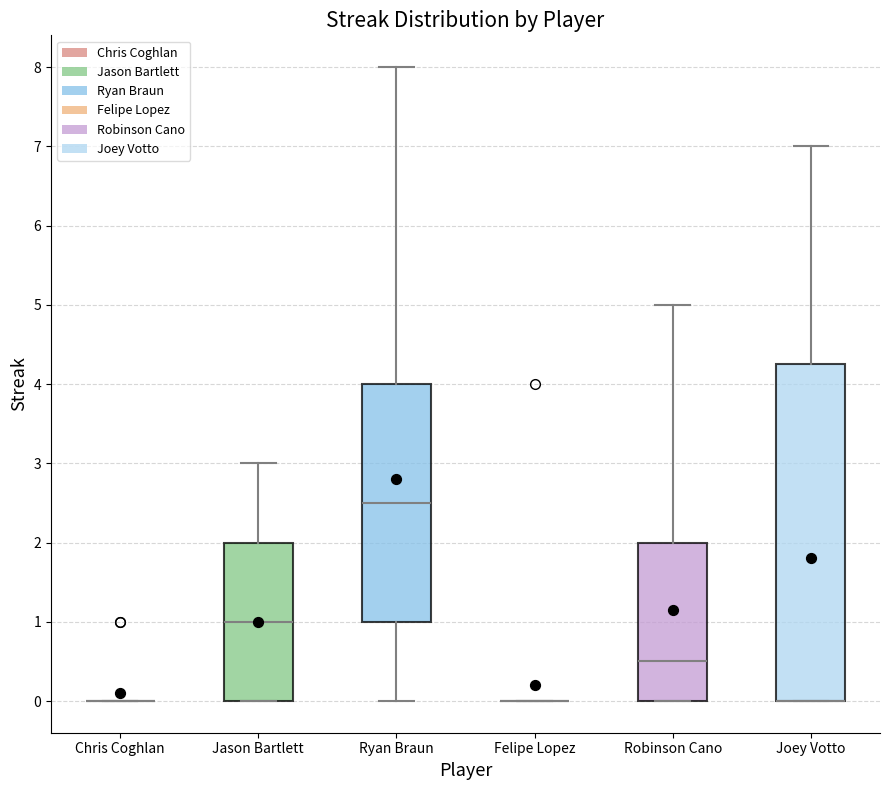

Reading left to right, transcribe this box plot: for each box, give where its median line is, the range the box spans, and where its two whiskers end, as read against the y-axis. The values are not printed on the chart, so give them approximately, as read against the axis.

Chris Coghlan: box collapsed to a line at 0.0, whiskers 0.0 to 0.0
Jason Bartlett: median 1.0, box 0.0 to 2.0, whiskers 0.0 to 3.0
Ryan Braun: median 2.5, box 1.0 to 4.0, whiskers 0.0 to 8.0
Felipe Lopez: box collapsed to a line at 0.0, whiskers 0.0 to 0.0
Robinson Cano: median 0.5, box 0.0 to 2.0, whiskers 0.0 to 5.0
Joey Votto: median 0.0 (drawn on the box's lower edge), box 0.0 to 4.3, whiskers 0.0 to 7.0